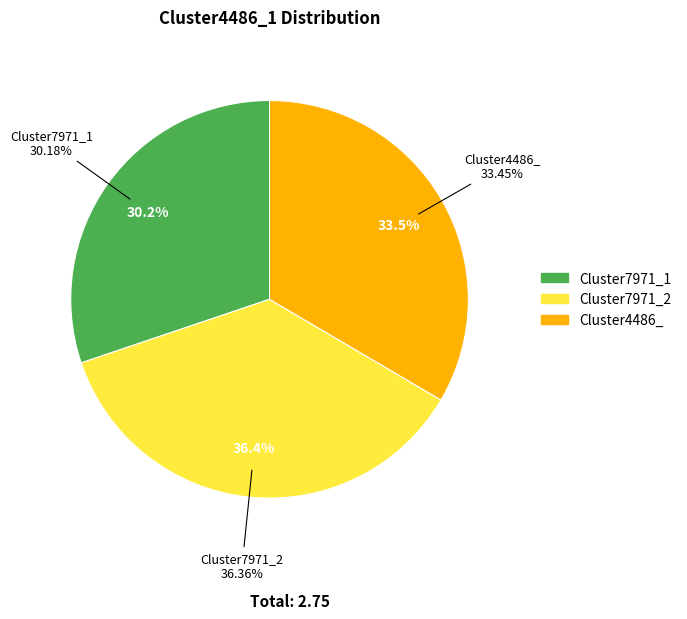

How many segments does this pie chart have?

3